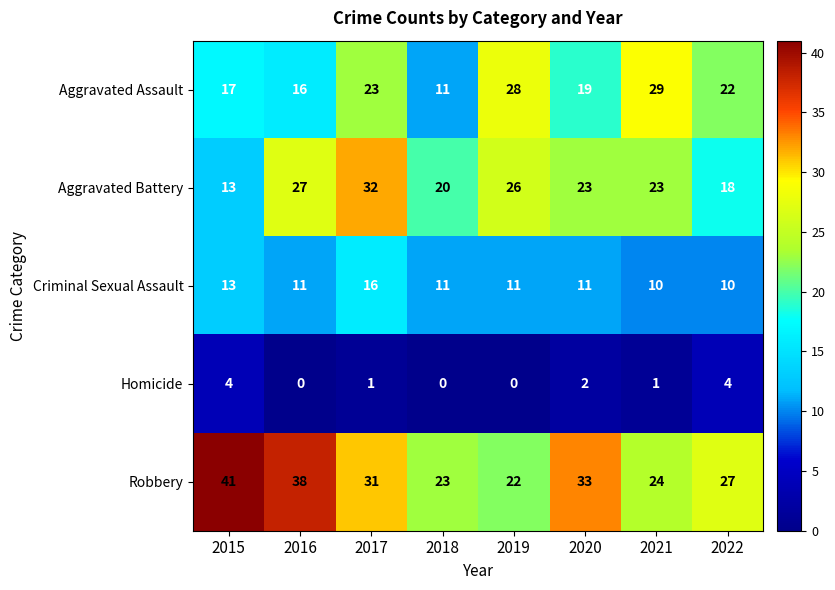

What is the sum of all Aggravated Assault values?

165